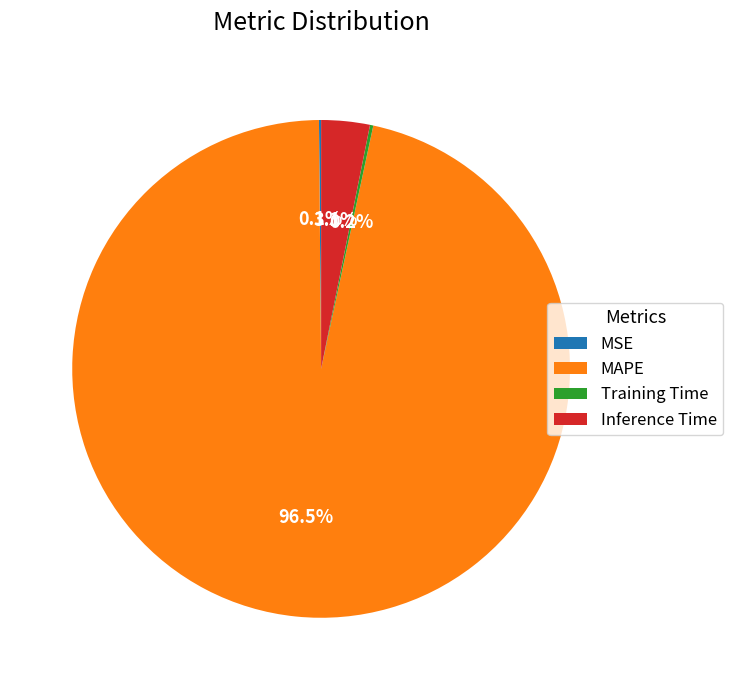

Does any single category account for the majority?

Yes